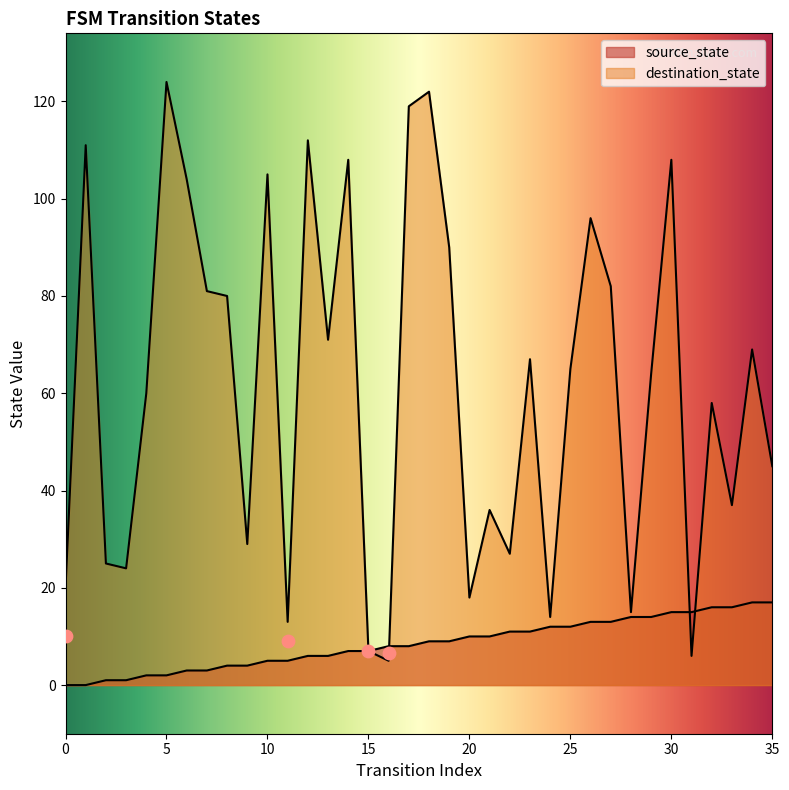

Is the value of destination_state at 7 greater than the value of source_state at 4?

Yes